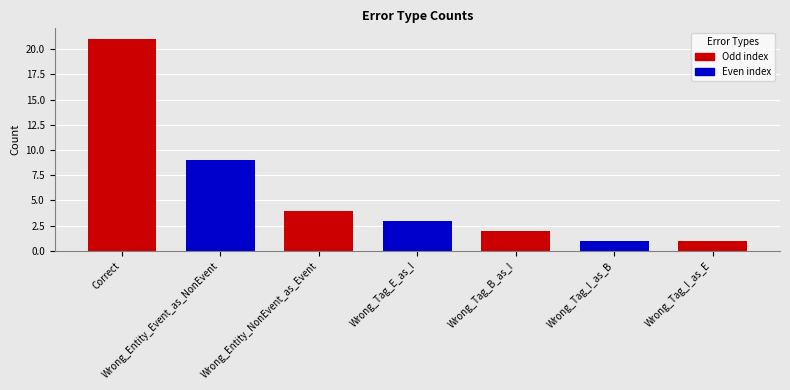

True or false: the data shows 9 at Wrong_Entity_Event_as_NonEvent.

True